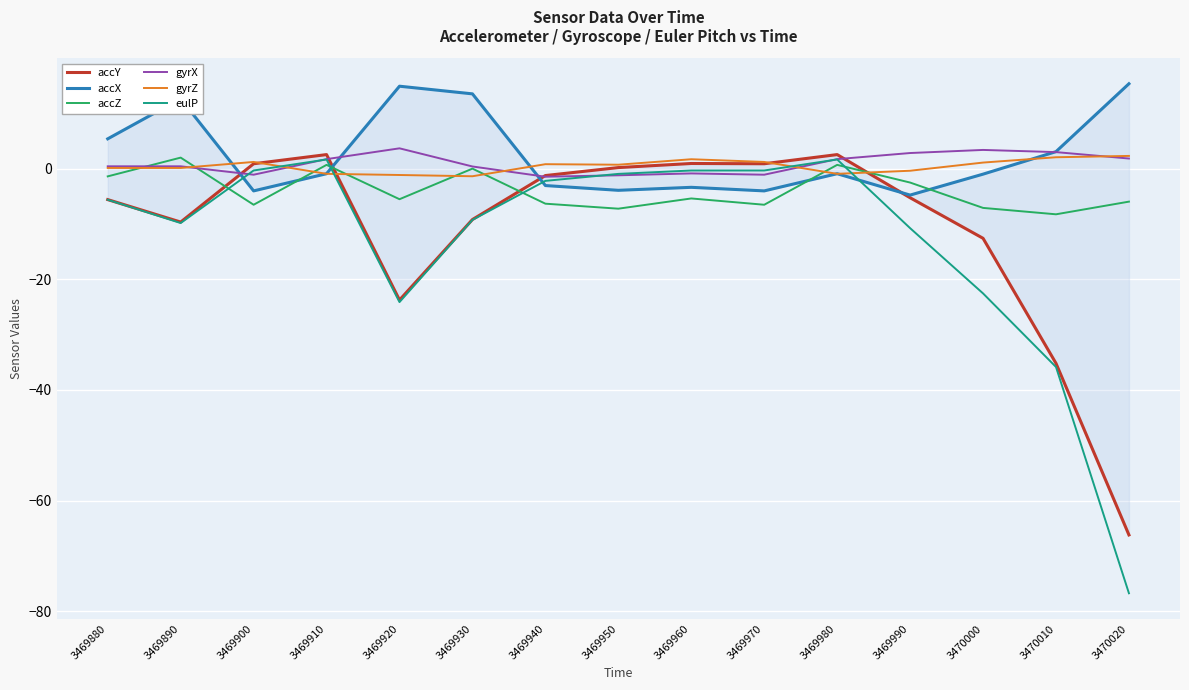

What is the highest value of the accY series?

2.5